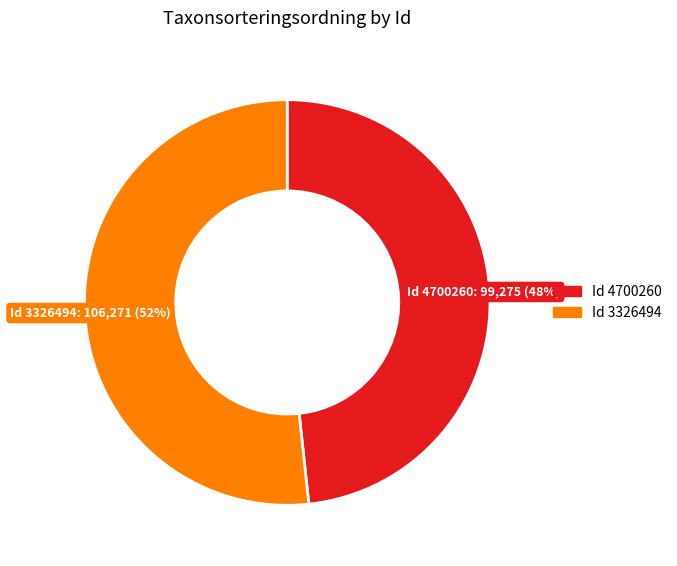

Does any single category account for the majority?

Yes